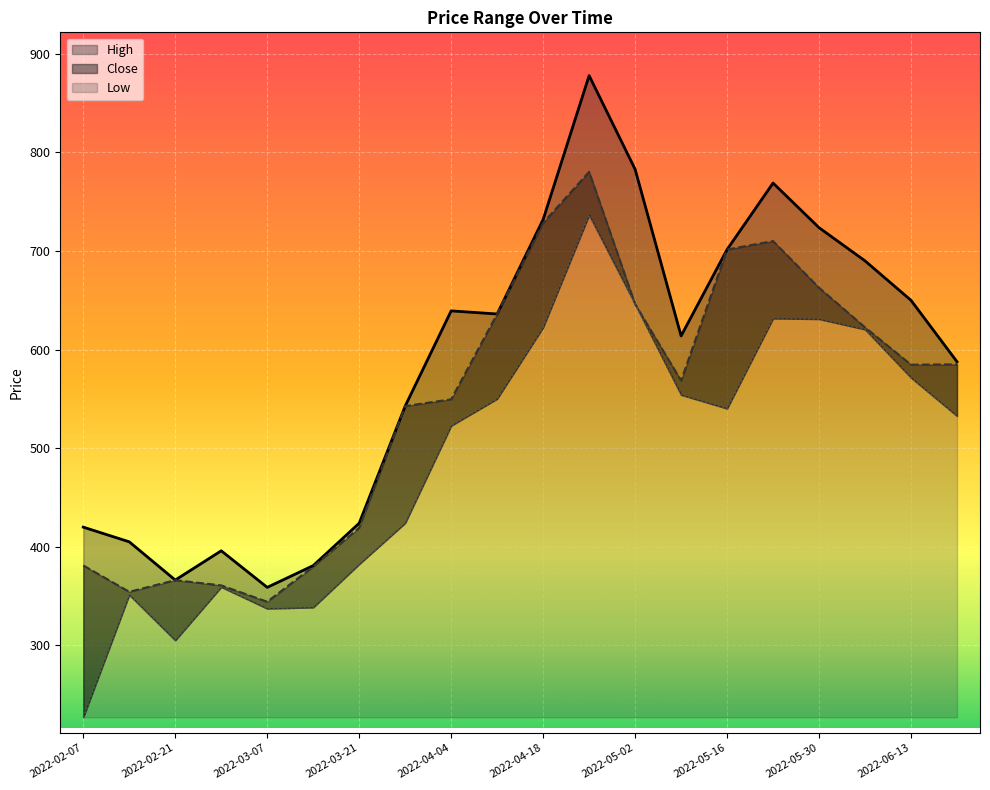

Is the value of High at 2022-06-13 greater than the value of Low at 2022-04-04?

Yes